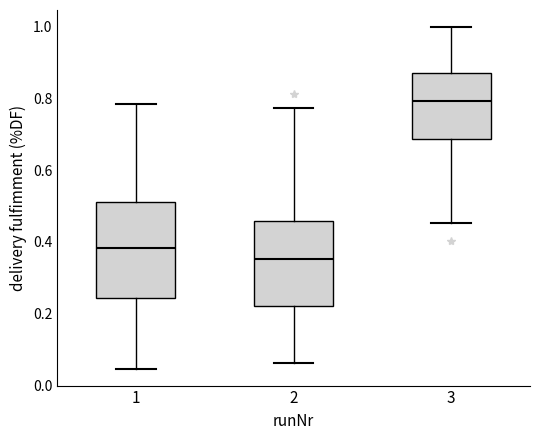

Where is the upper edge of the box at x = 2 on the y-axis? The values are not printed on the chart, so give them approximately, as read against the axis.

0.46